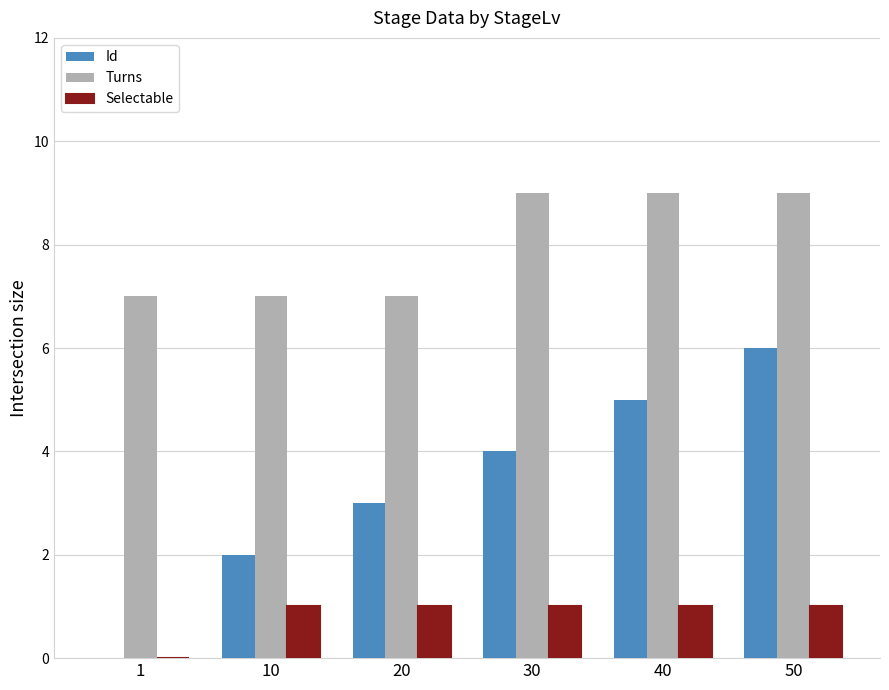

Reading left to right, transcribe all the data shown in this chart.

Id: 0	2	3	4	5	6
Turns: 7	7	7	9	9	9
Selectable: 0	1	1	1	1	1